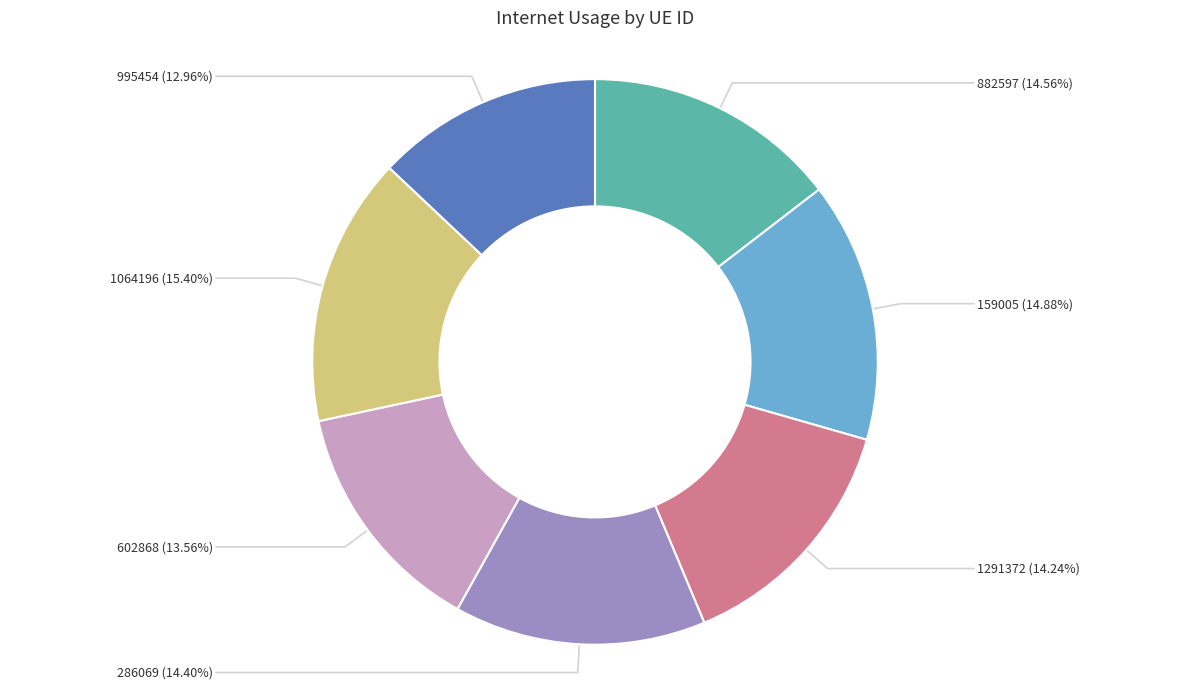

Does any single category account for the majority?

No